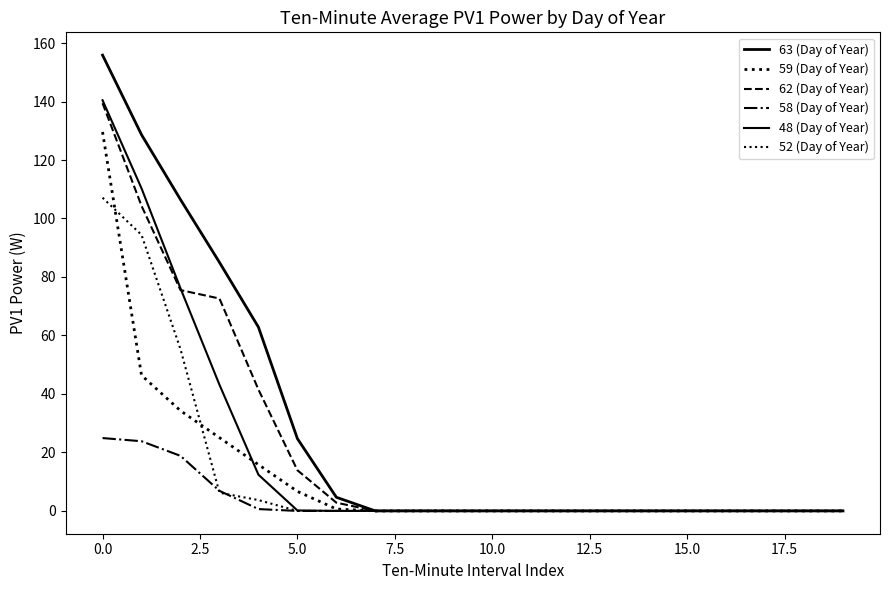

What is the difference between the maximum and minimum values in the 63 (Day of Year) series?

155.9